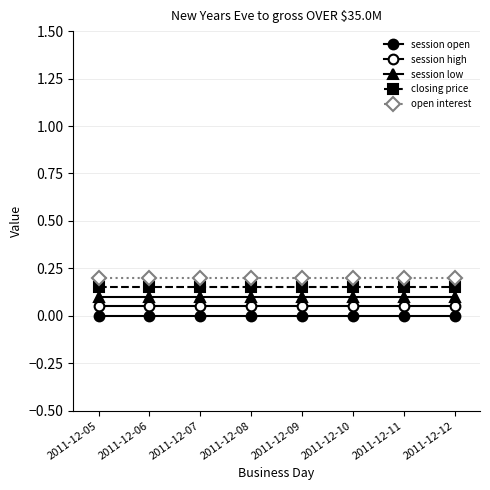

Does the chart display data point markers on the line(s)?

Yes